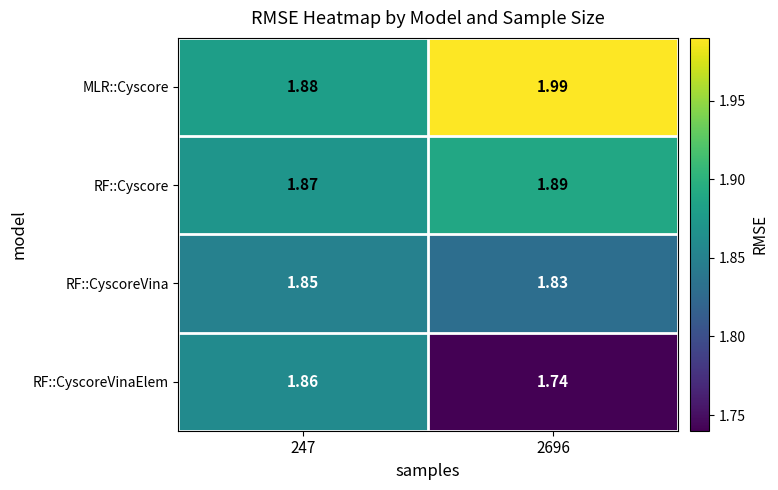

How many categories are shown in the chart?

2